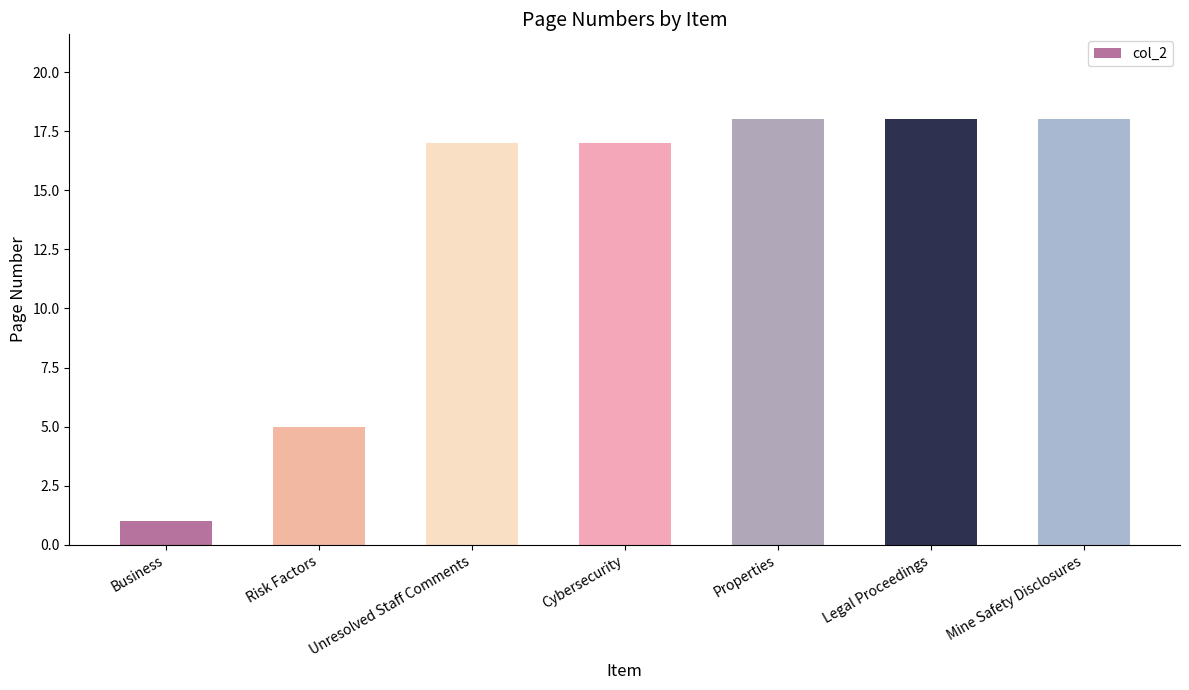

Reading left to right, extract all data points from this chart.

Business=1	Risk Factors=5	Unresolved Staff Comments=17	Cybersecurity=17	Properties=18	Legal Proceedings=18	Mine Safety Disclosures=18